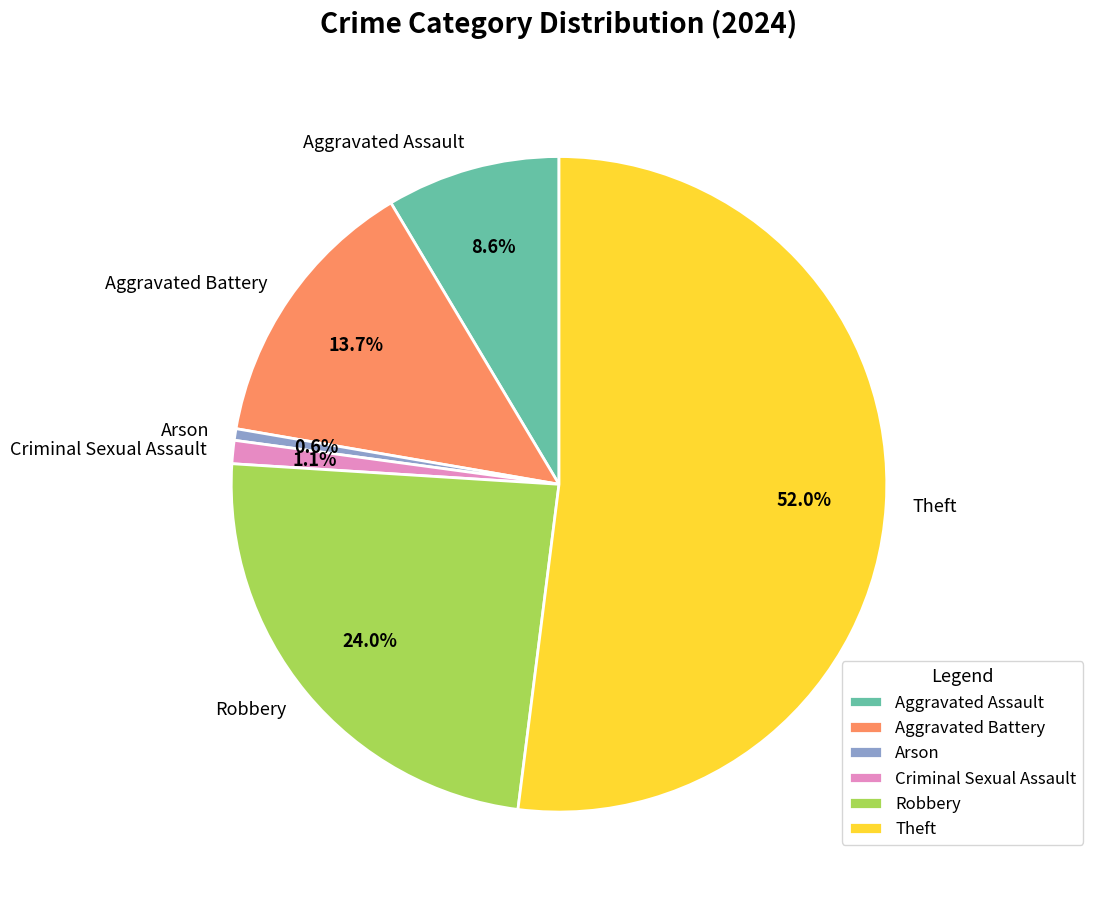

Rank the categories by value from highest to lowest.

Theft, Robbery, Aggravated Battery, Aggravated Assault, Criminal Sexual Assault, Arson